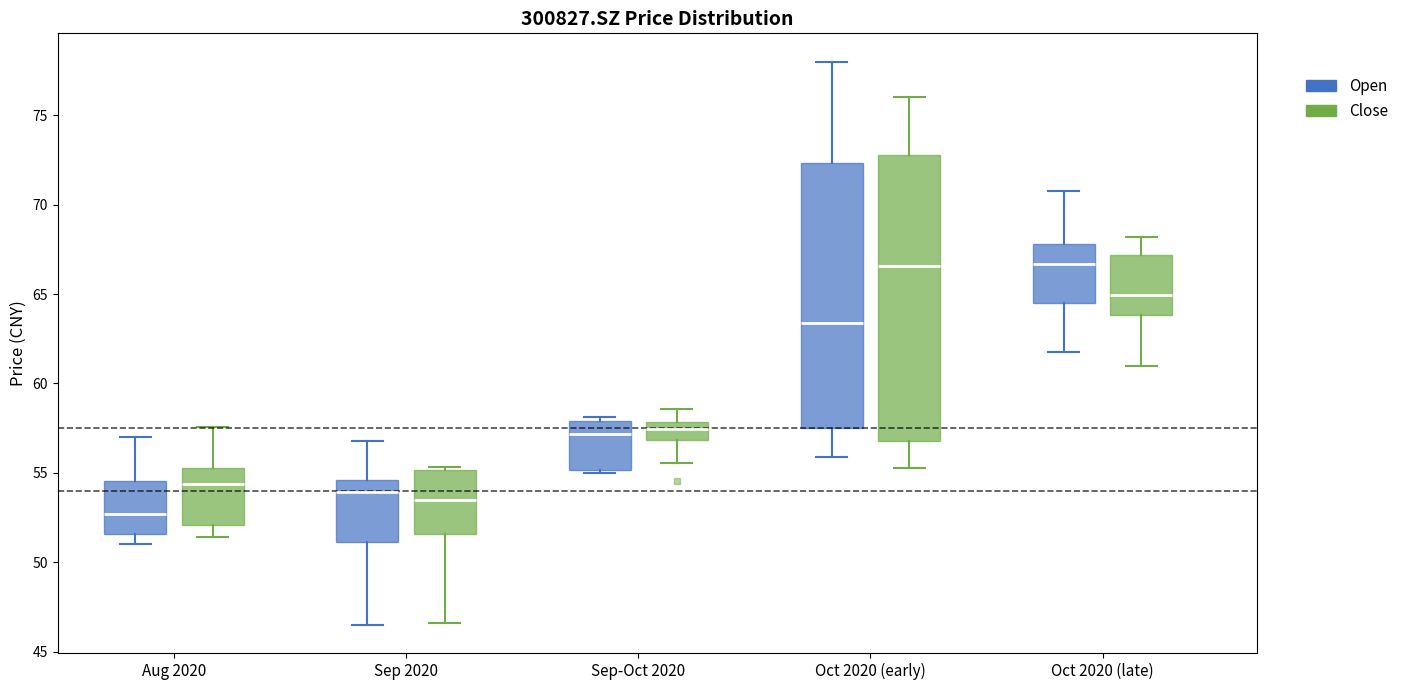

Where does the lower whisker of the box for Oct 2020 (late) (Open) end on the y-axis? The values are not printed on the chart, so give them approximately, as read against the axis.

62.0